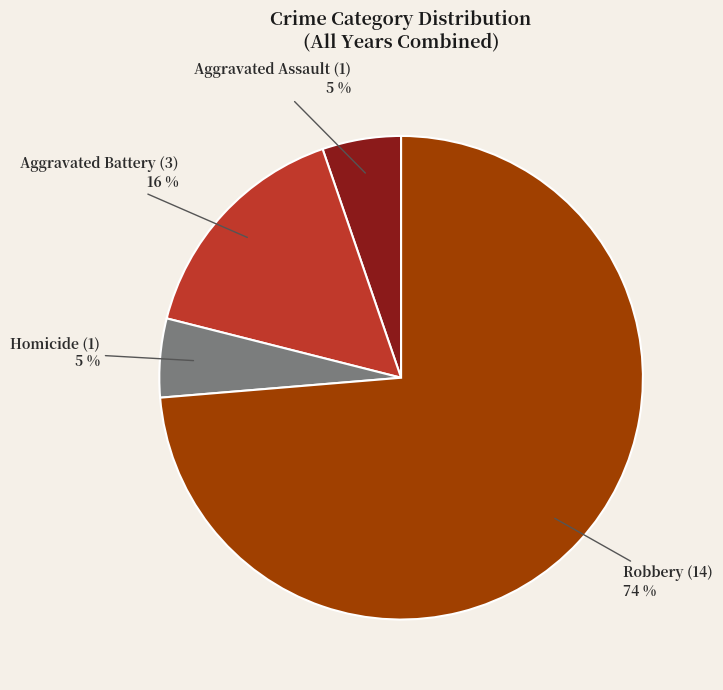

Is there any slice that represents more than half of the pie?

Yes